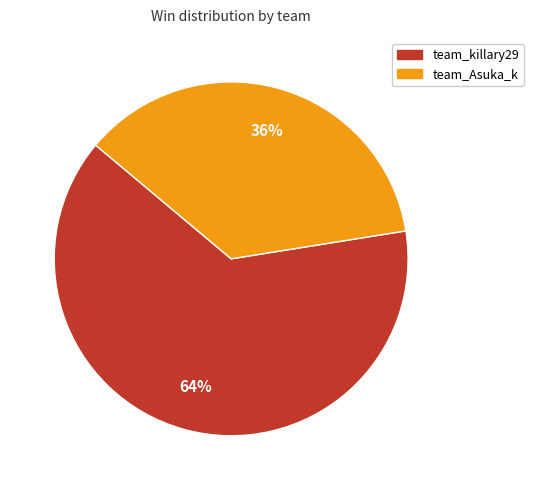

To the nearest percent, what is the average slice percentage?

50%